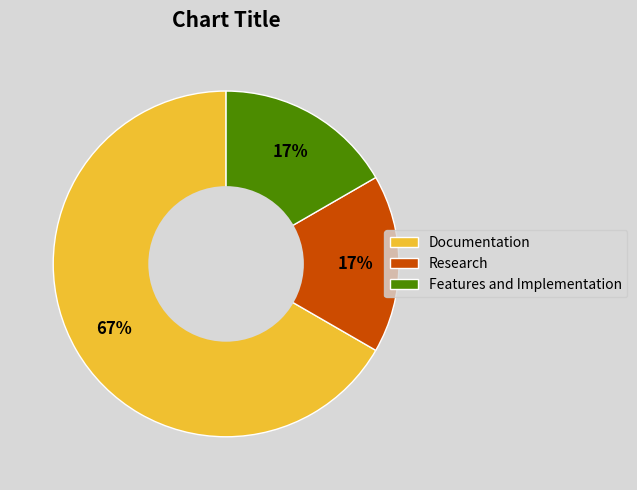

To the nearest percent, what percentage of the pie is Features and Implementation?

17%